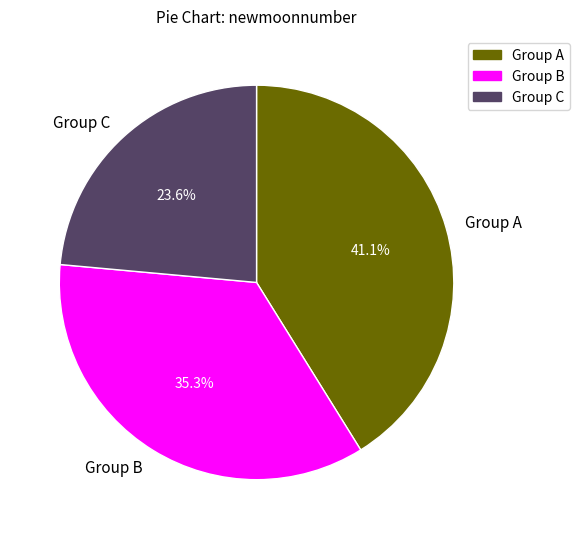

Does any single category account for the majority?

No